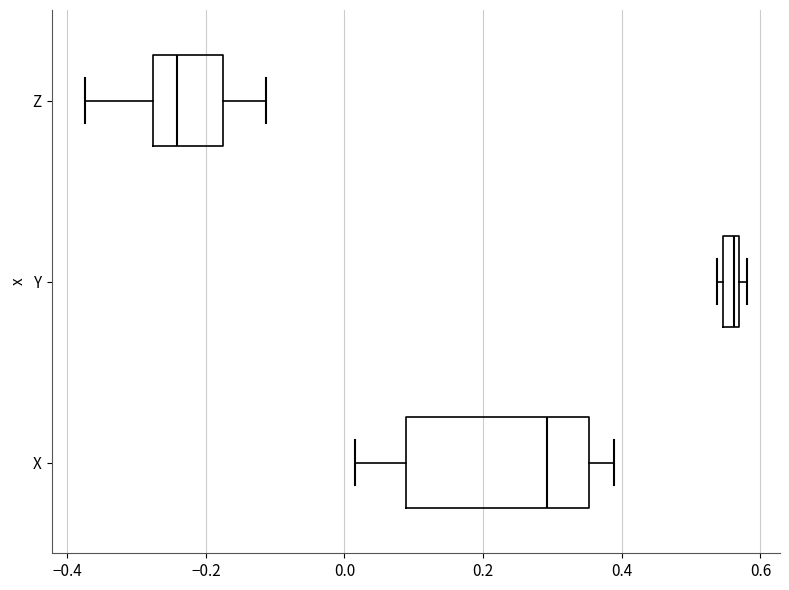

Comparing the boxes themselves (not the whiskers), which one is the widest?

X